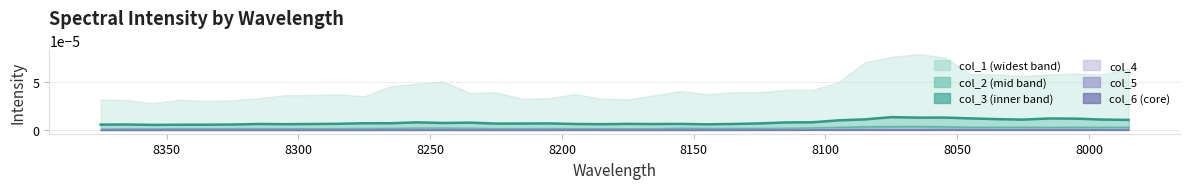

Does the chart have visible grid lines?

Yes